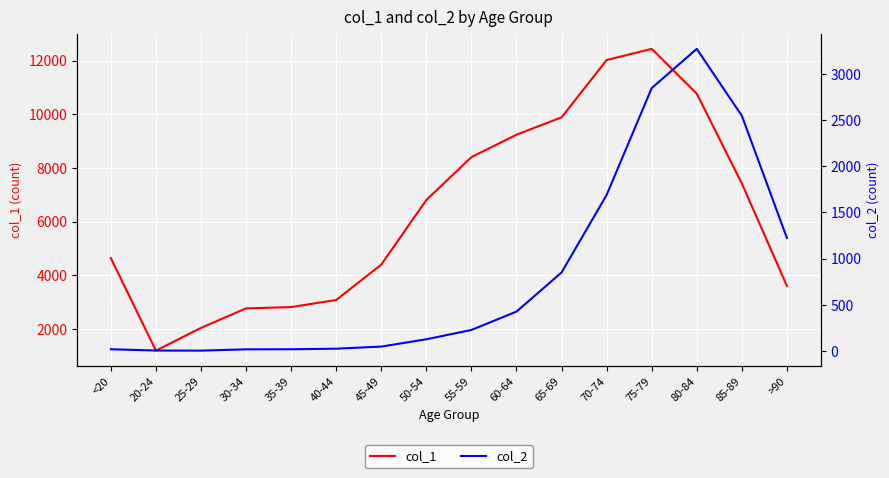

List the series in order of their peak value, lowest first.

col_2, col_1